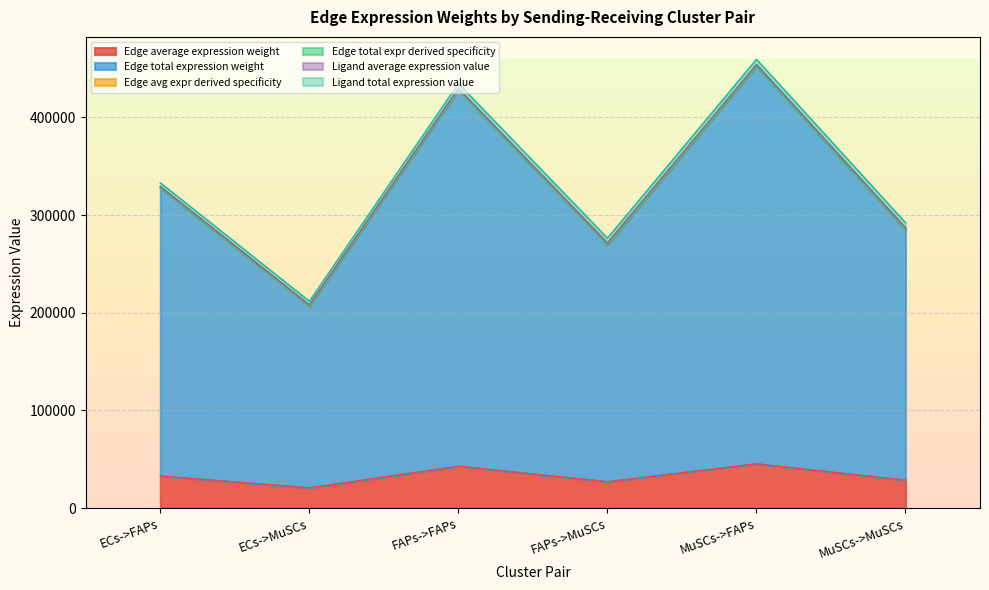

What is the difference between the maximum and second lowest values in the Edge average expression weight series?

18274.9